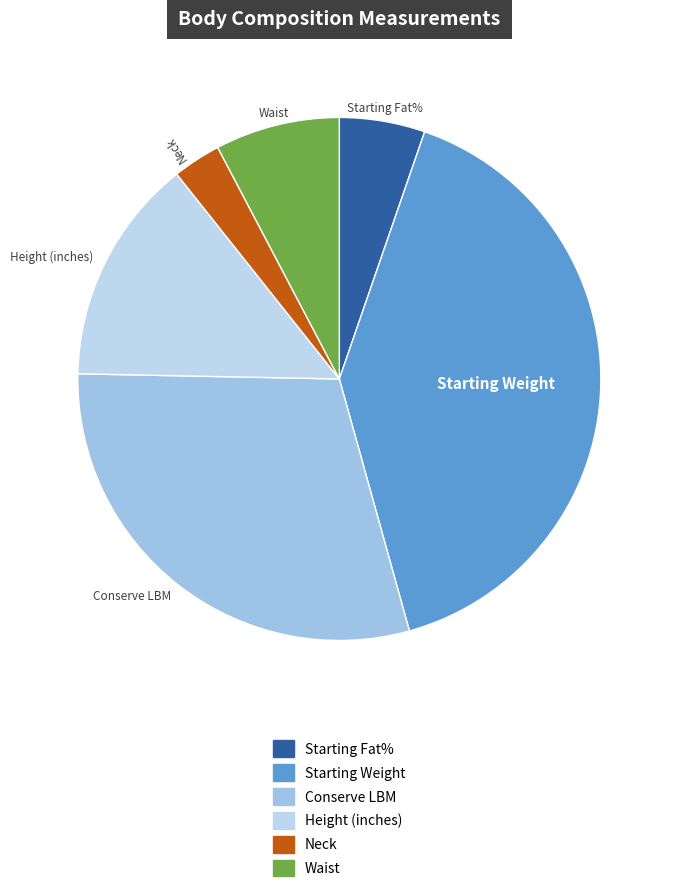

Is the sum of Neck and Starting Fat% greater than half?

No